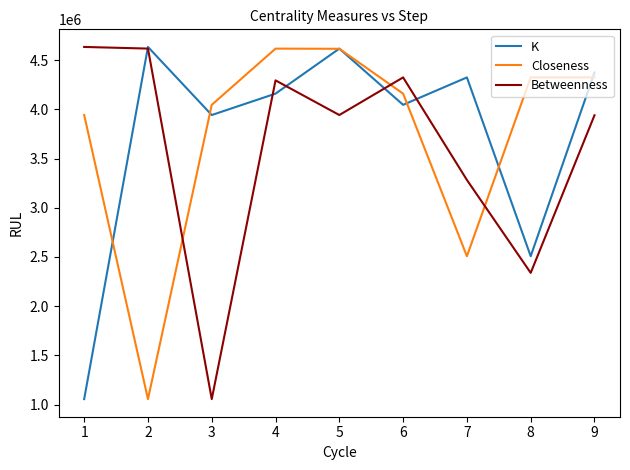

At how many categories does at least one series exceed 2723775?

9